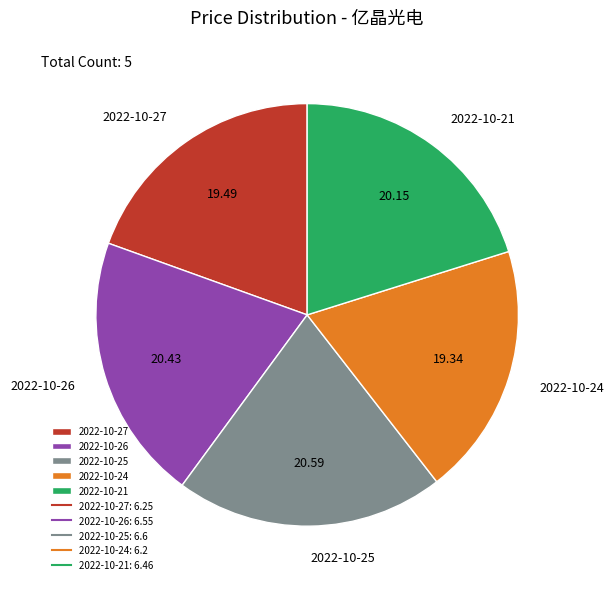

What is the ratio of the value at 2022-10-26 to the value at 2022-10-25?

1.0